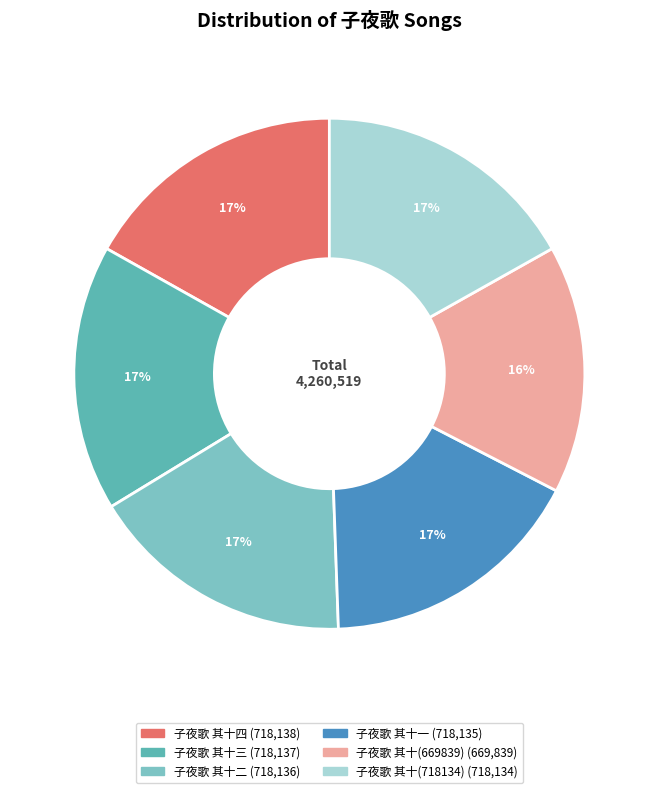

Which has a higher value, 子夜歌 其十二 or 子夜歌 其十一?

子夜歌 其十二